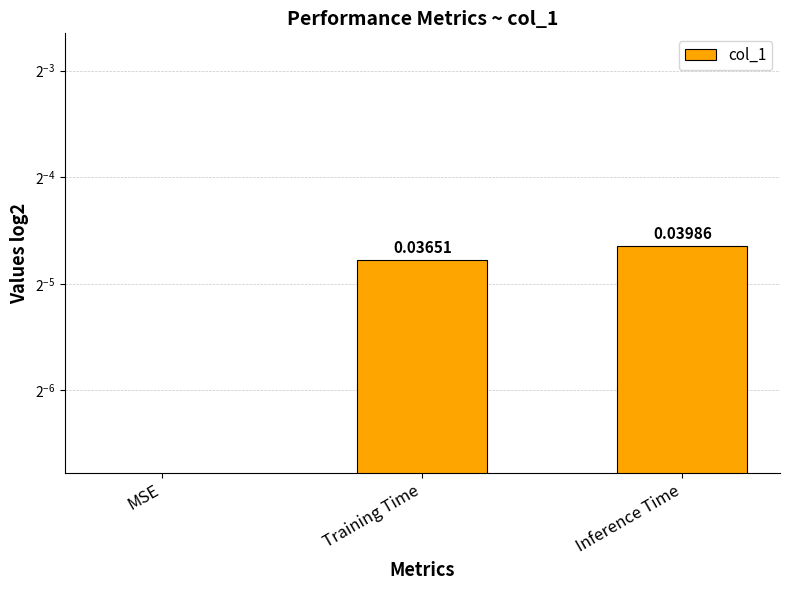

Between MSE and Training Time, which is larger?

Training Time